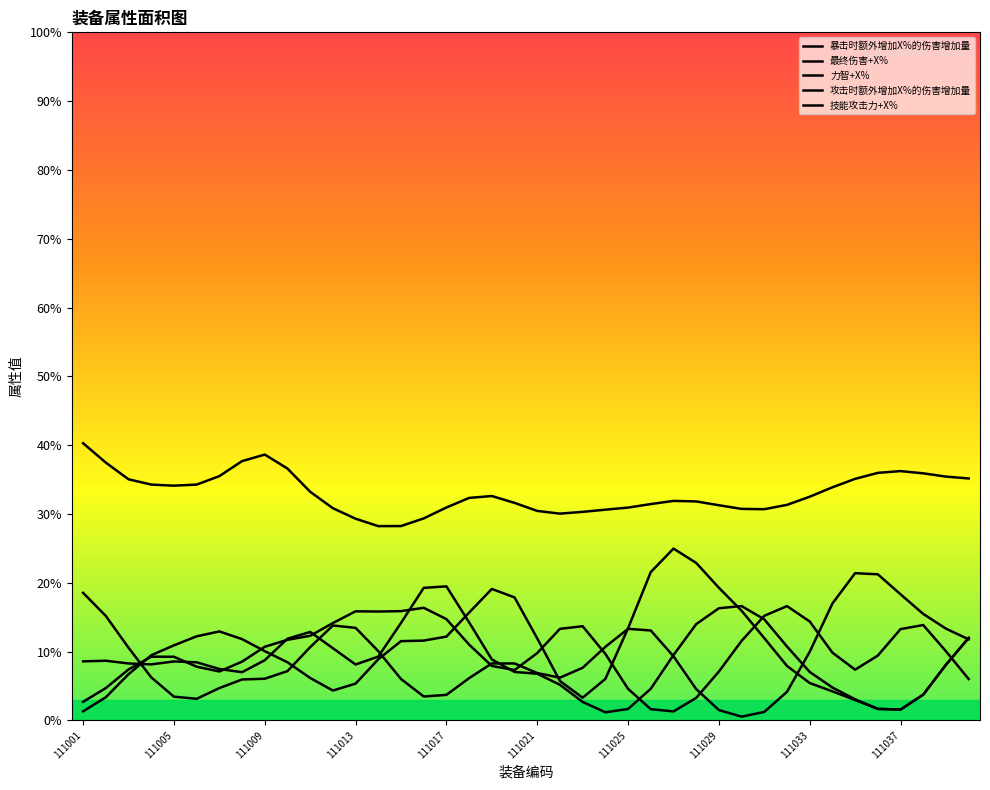

How many lines are shown in the chart?

5